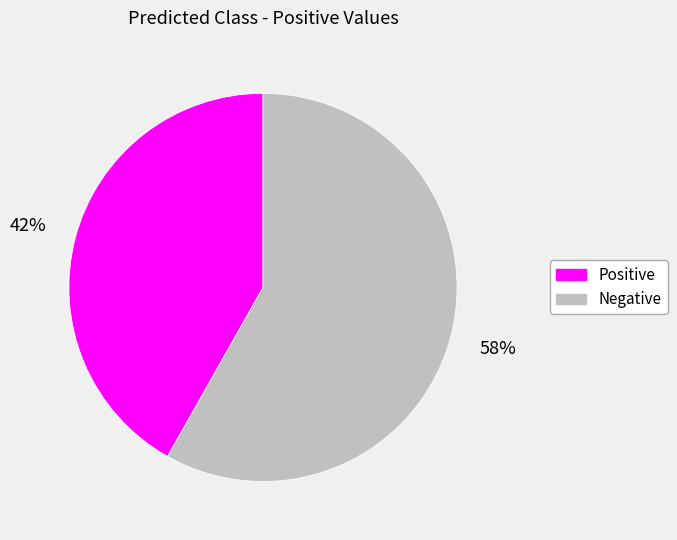

Combined, do Positive and Negative account for over 50%?

Yes